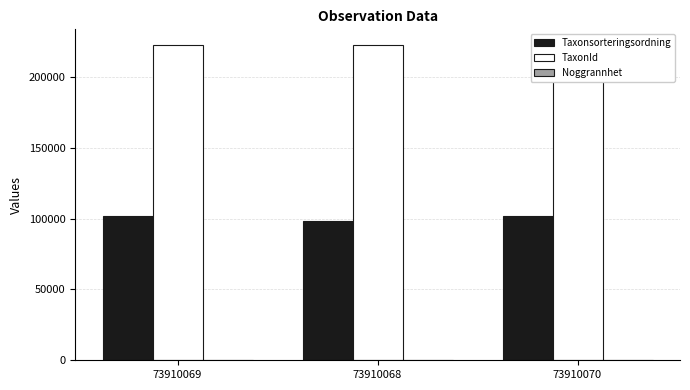

What is the difference between the maximum and minimum values in the Taxonsorteringsordning series?

3160